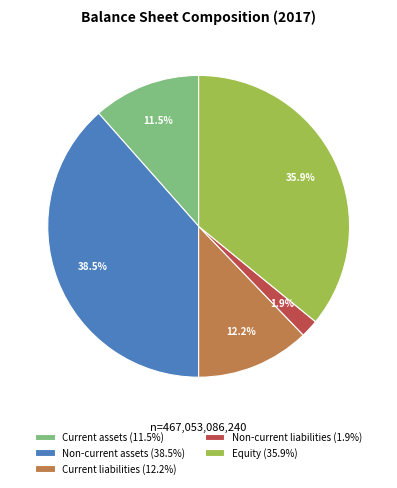

What is the largest slice in the pie chart?

Non-current assets